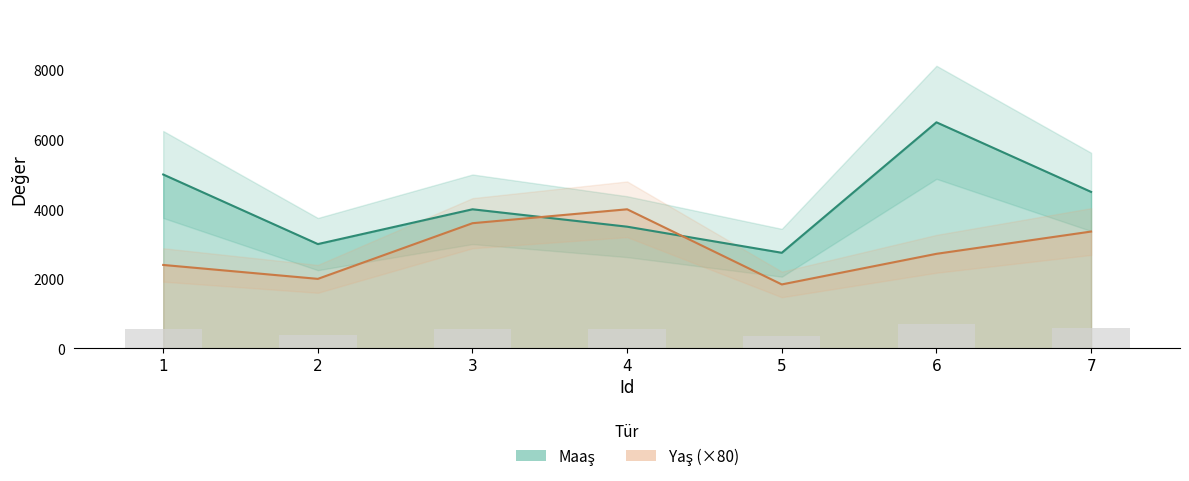

At which category does the chart reach its peak across all series?

6